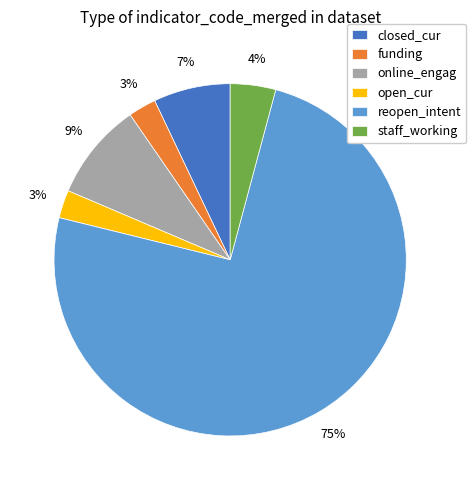

Does any single category account for the majority?

Yes